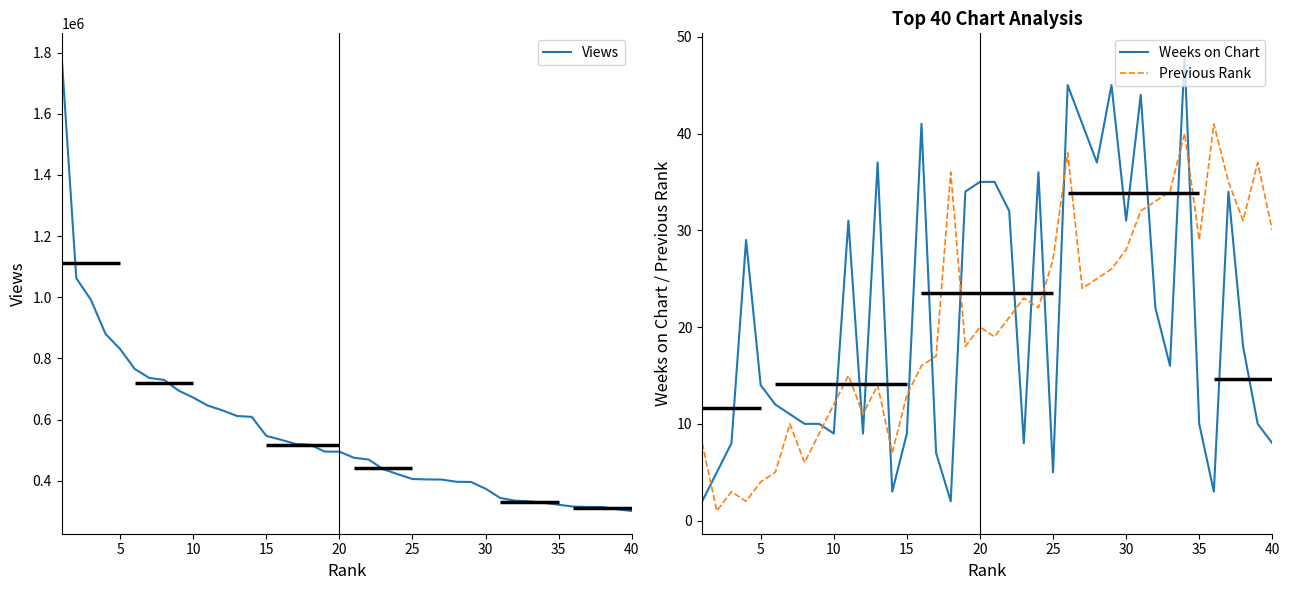

The value of Previous Rank at 40 is 30. True or false?

True